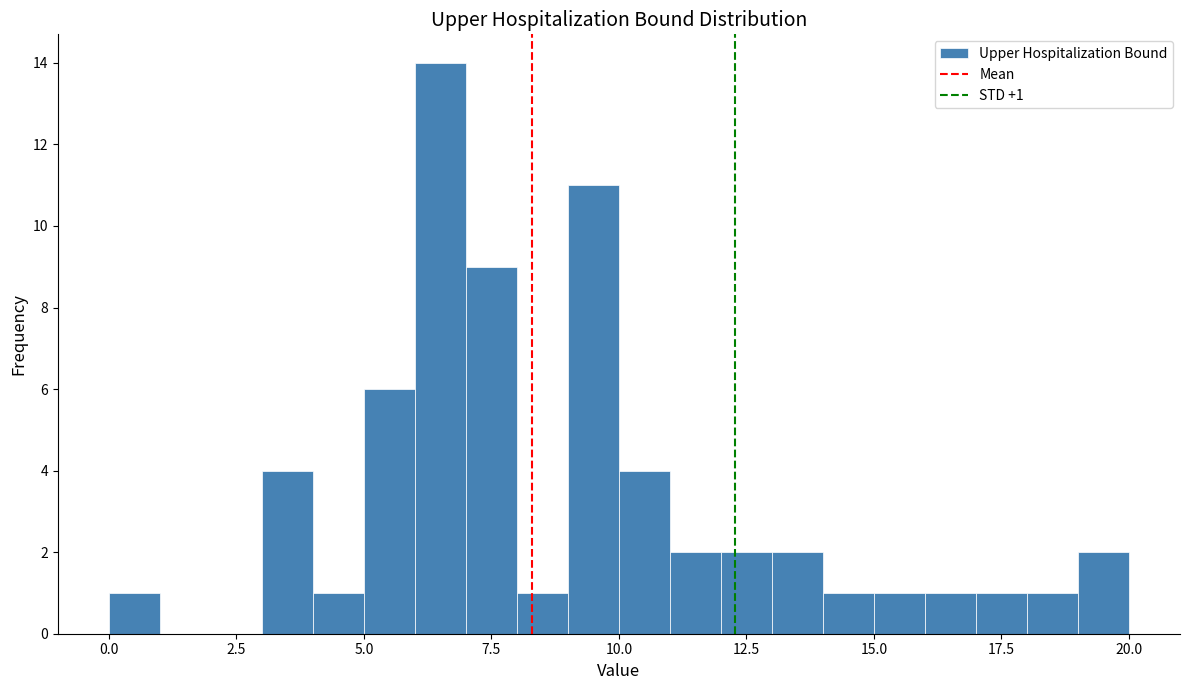

Around what value on the x-axis is the tallest bar? Give the approximate position of its centre, as read against the axis.

6.5